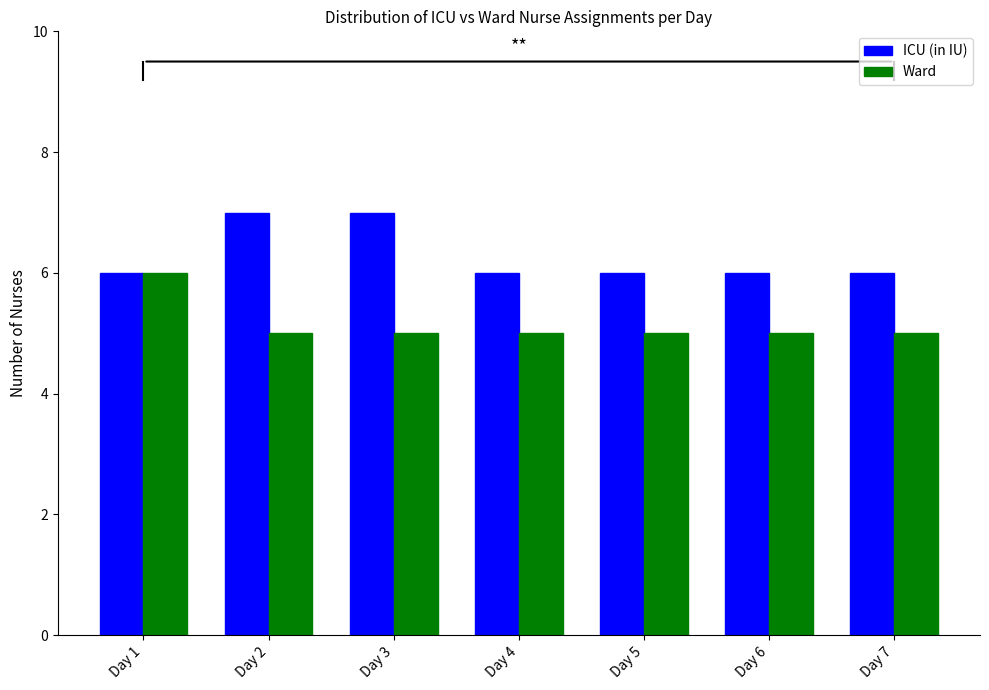

Count the Ward values in the range 5 to 6.

7